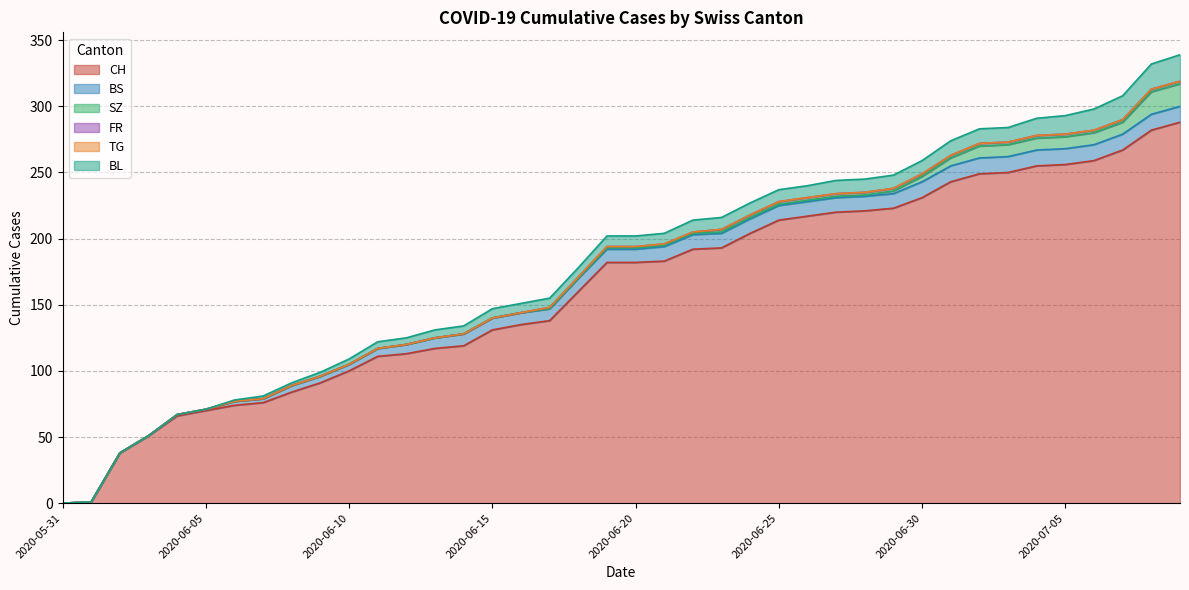

Reading left to right, what are all the values shown in this chart?

CH: 0	1	38	51	66	70	74	76	84	91	100	111	113	117	119	131	135	138	160	182	182	183	192	193	204	214	217	220	221	223	231	243	249	250	255	256	259	267	282	288
BS: 0	0	0	0	1	1	3	3	5	5	5	6	7	8	9	9	9	9	10	10	10	11	11	11	11	11	11	11	11	11	12	12	12	12	12	12	12	12	12	12
SZ: 0	0	0	0	0	0	0	0	0	0	0	0	0	0	0	0	0	0	0	1	1	1	1	1	1	1	1	1	1	2	4	6	9	9	9	9	9	9	17	17
FR: 0	0	0	0	0	0	0	0	0	0	0	0	0	0	0	0	0	1	1	1	1	1	1	2	2	2	2	2	2	2	2	2	2	2	2	2	2	2	2	2
TG: 0	0	0	0	0	0	0	0	0	0	0	0	0	0	0	0	0	0	0	0	0	0	0	0	0	0	0	0	0	0	0	0	0	0	0	0	0	0	0	0
BL: 0	0	0	0	0	0	1	2	2	3	4	5	5	6	6	7	7	7	7	8	8	8	9	9	9	9	9	10	10	10	10	11	11	11	13	14	16	18	19	20